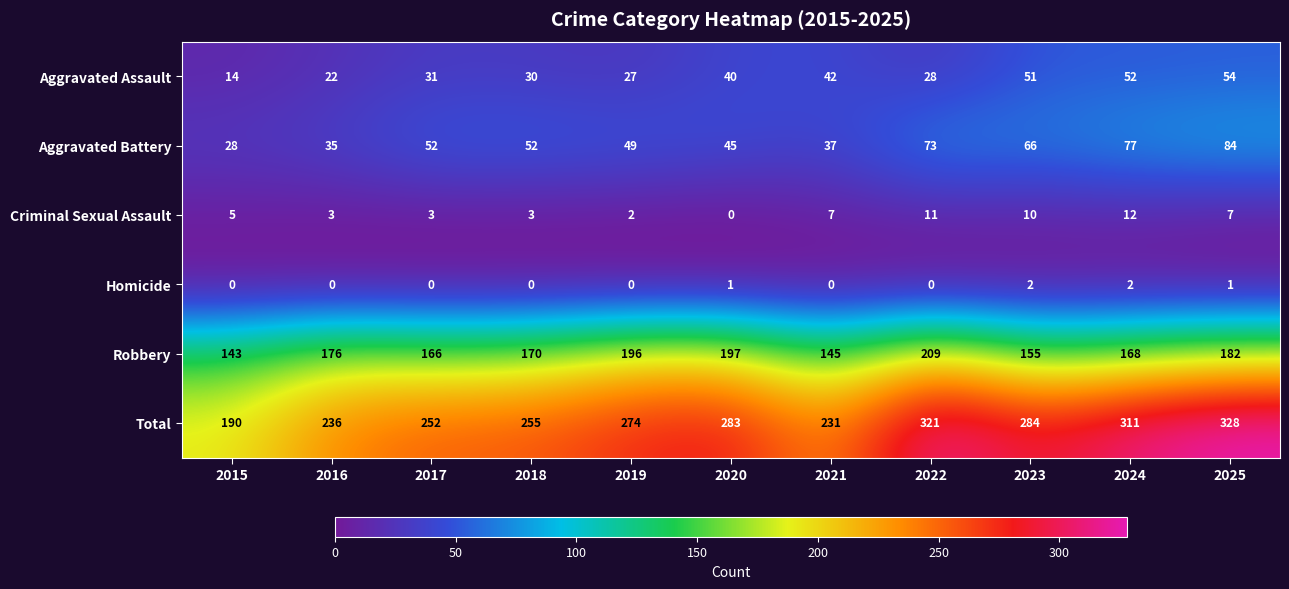

At how many categories does at least one series exceed 78?

11